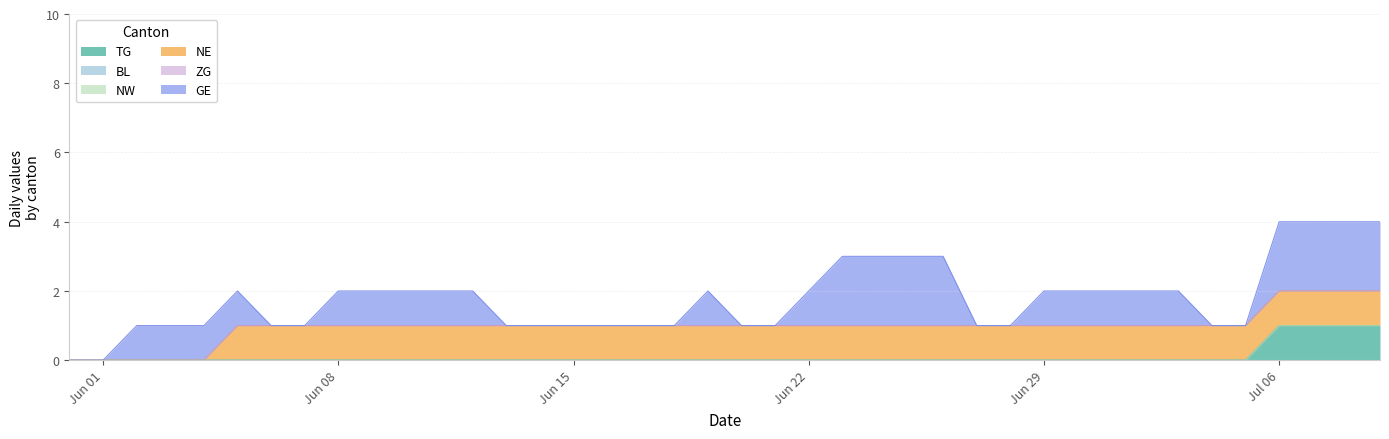

Which category has the highest value in the TG series?

2020-07-06